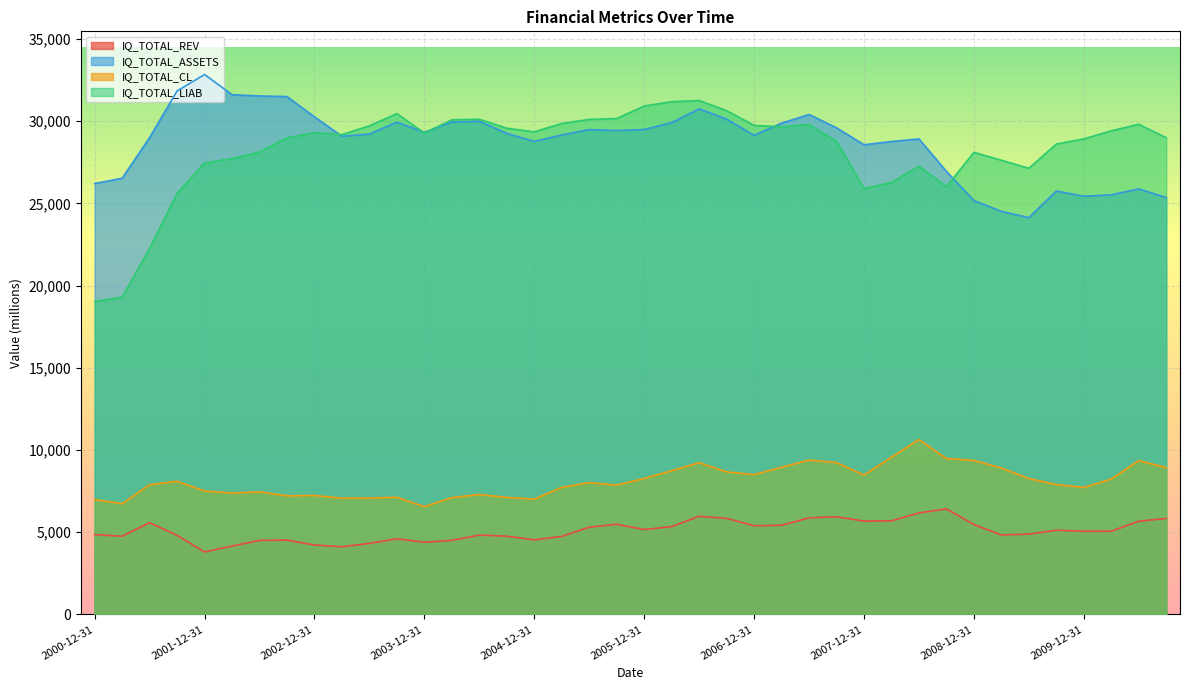

The IQ_TOTAL_ASSETS series shows 48256 at 2004-06-30. True or false?

False